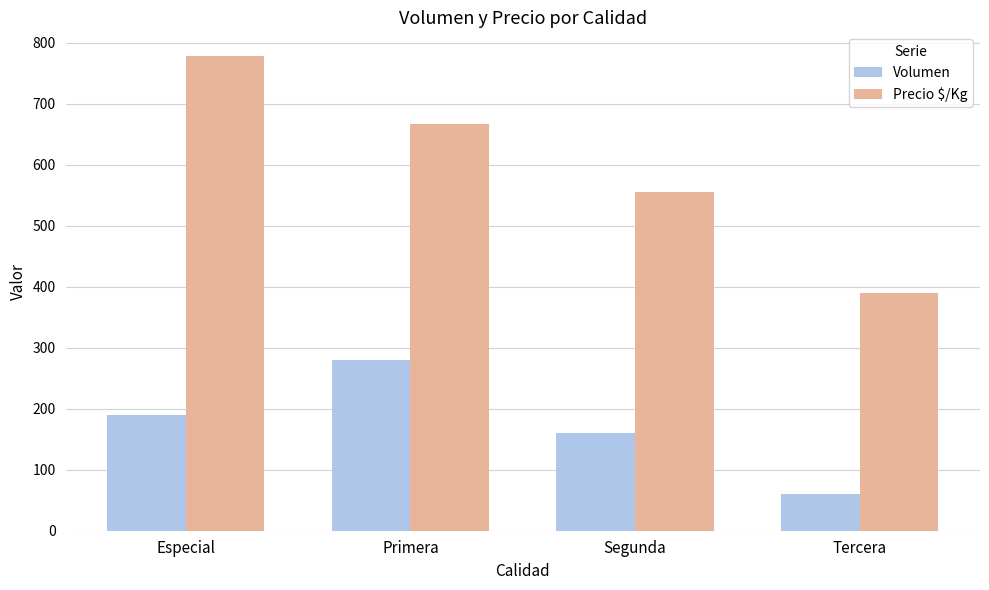

Where is Precio $/Kg nearest to the value 583?

Segunda